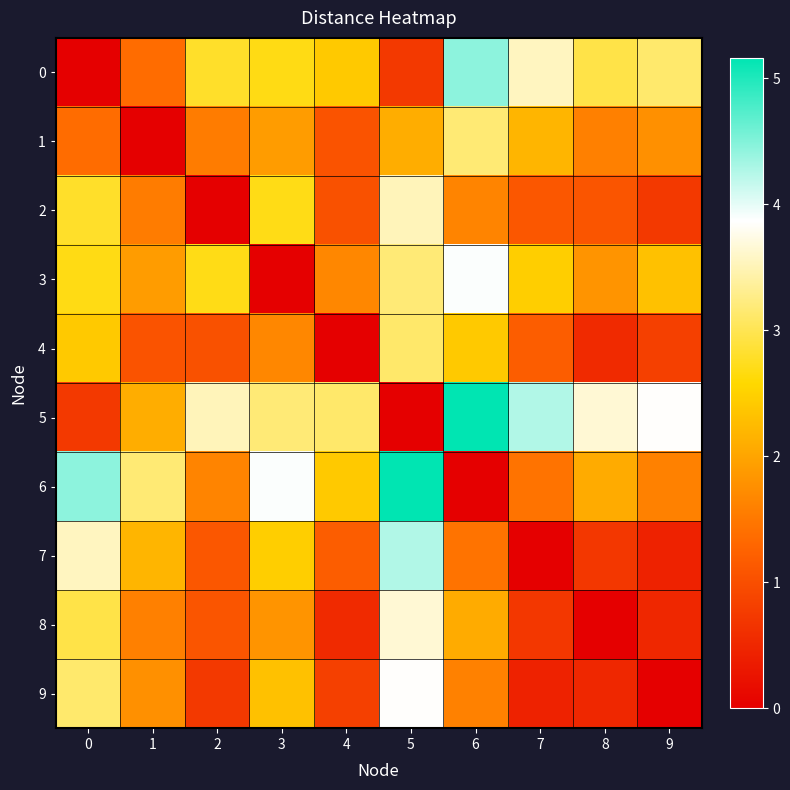

What is the total value across all series at 0?

24.1